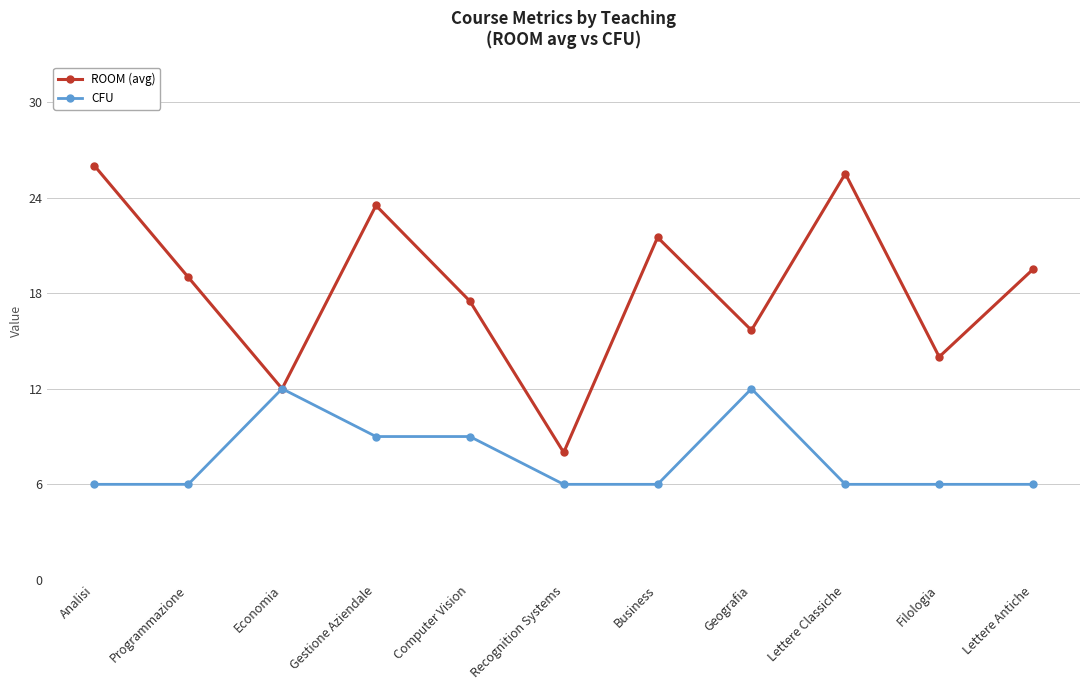

How many lines are shown in the chart?

2